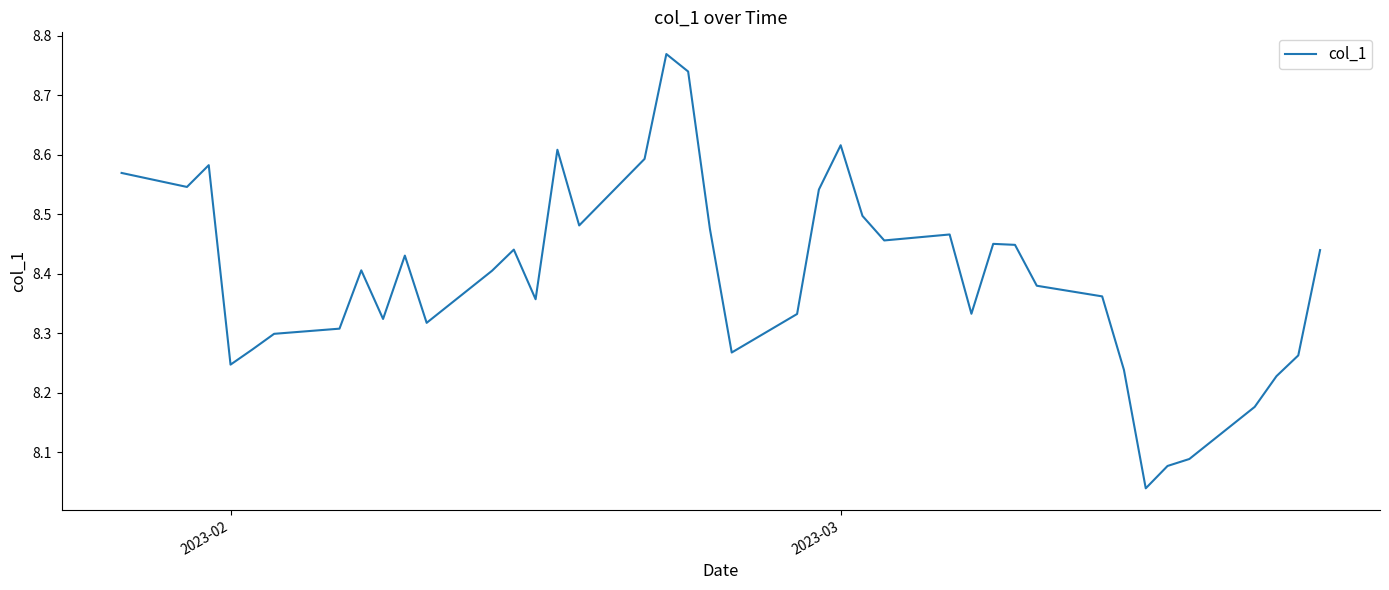

How many lines are shown in the chart?

1